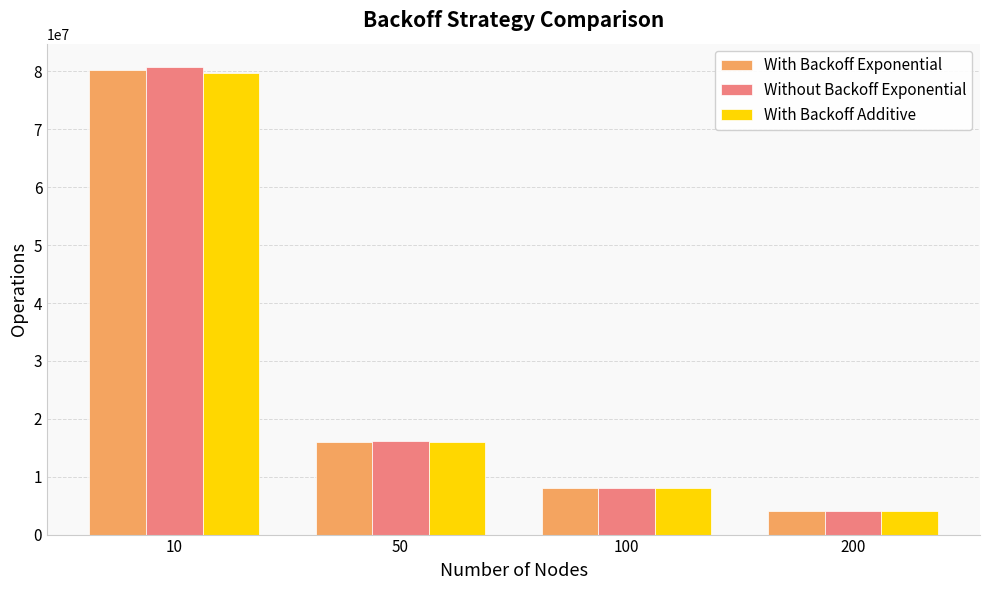

What is the total value across all series at 50?

48168129